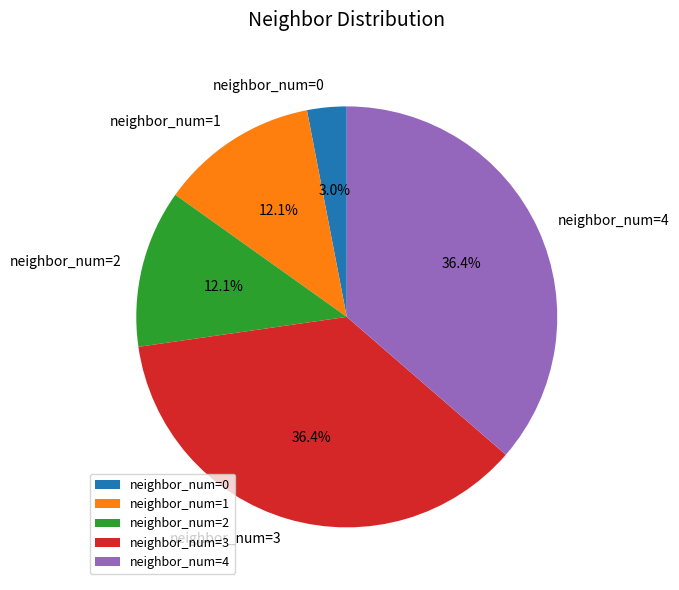

Is there a majority slice in this chart?

No